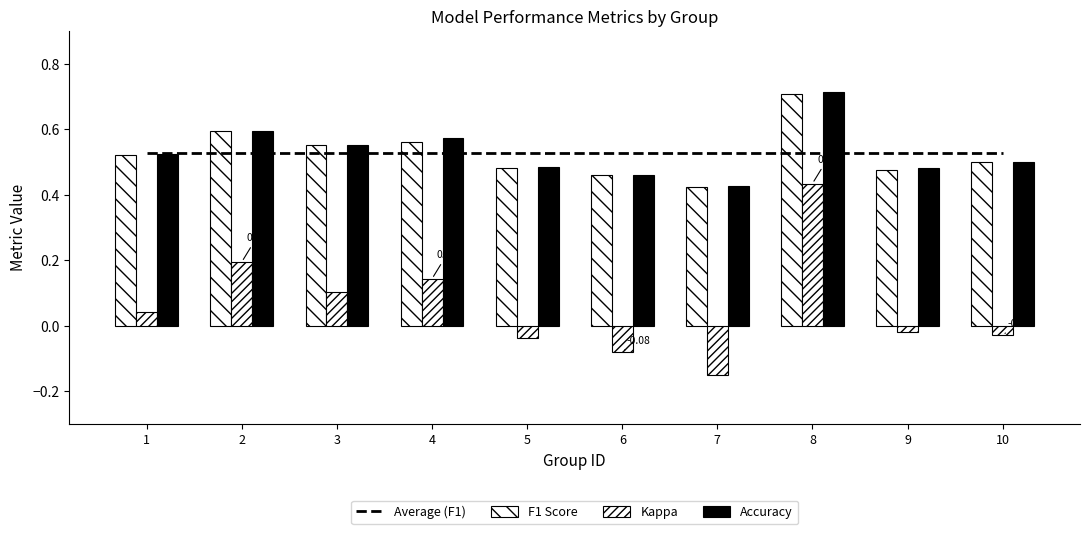

Is the value of Accuracy at 1 greater than the value of Kappa at 7?

Yes